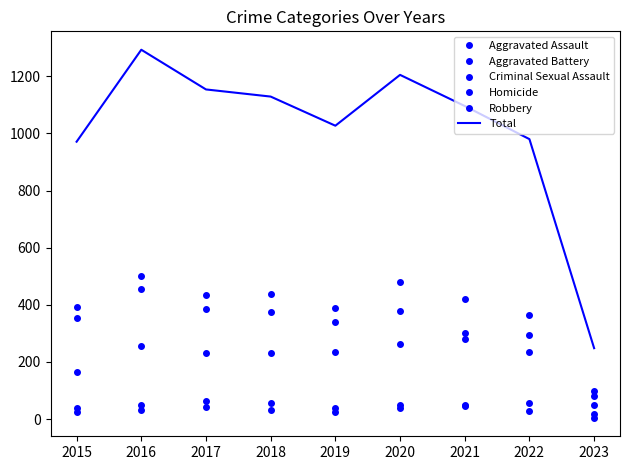

What is the lowest value of the Aggravated Assault series?

49